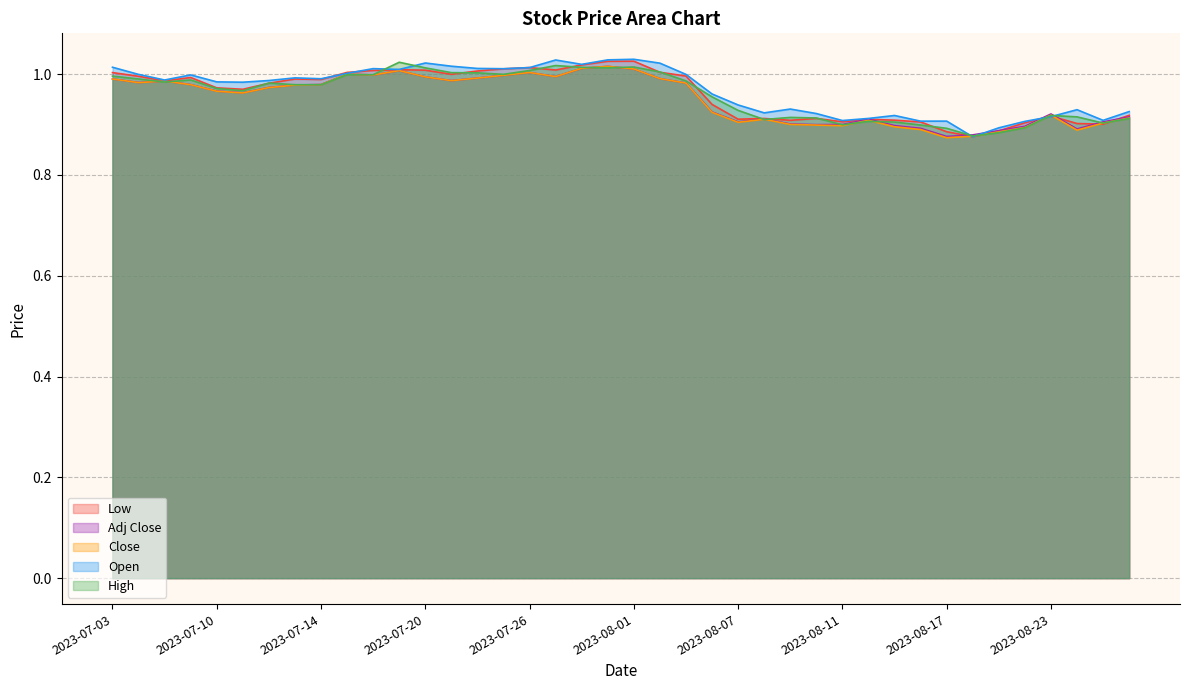

What is the difference between the maximum and minimum values in the Adj Close series?

0.1